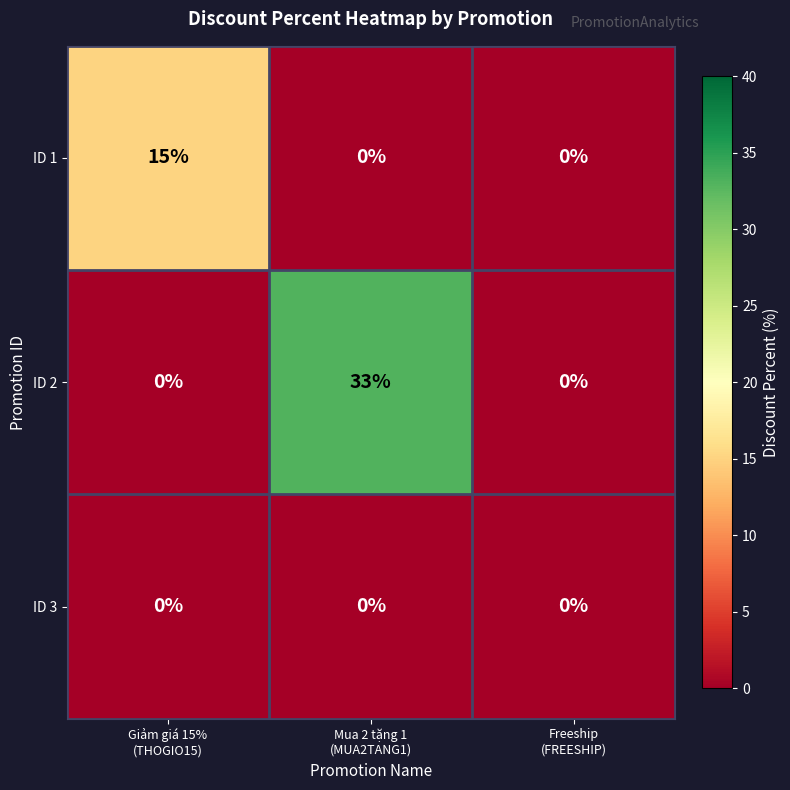

How many ID 2 values are between 0 and 33?

3